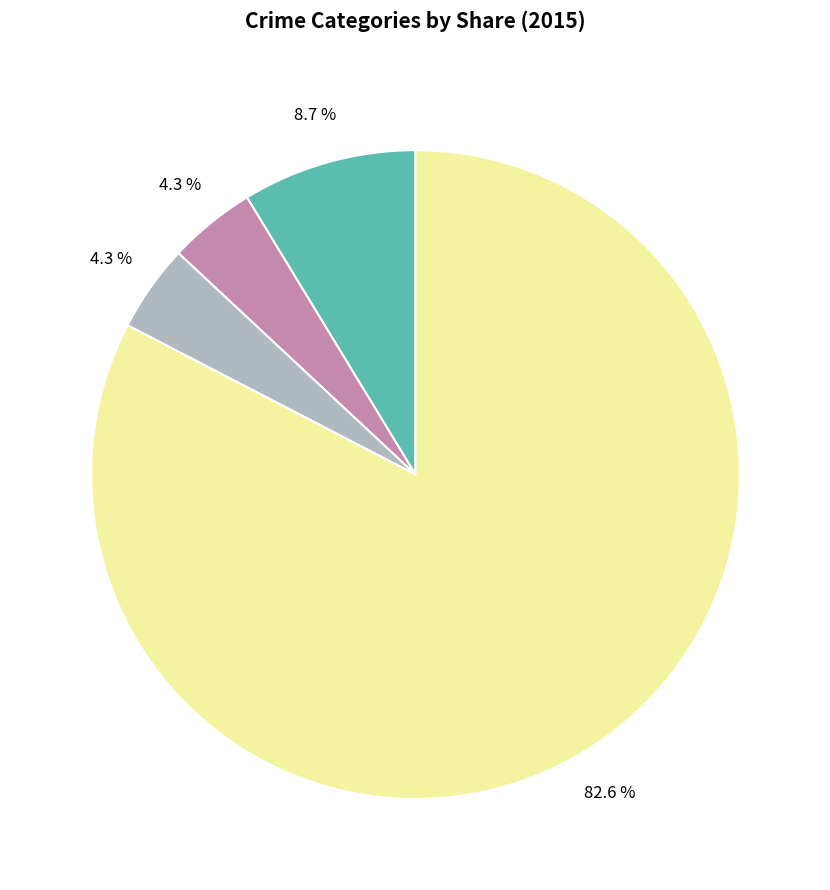

Is there a majority slice in this chart?

Yes